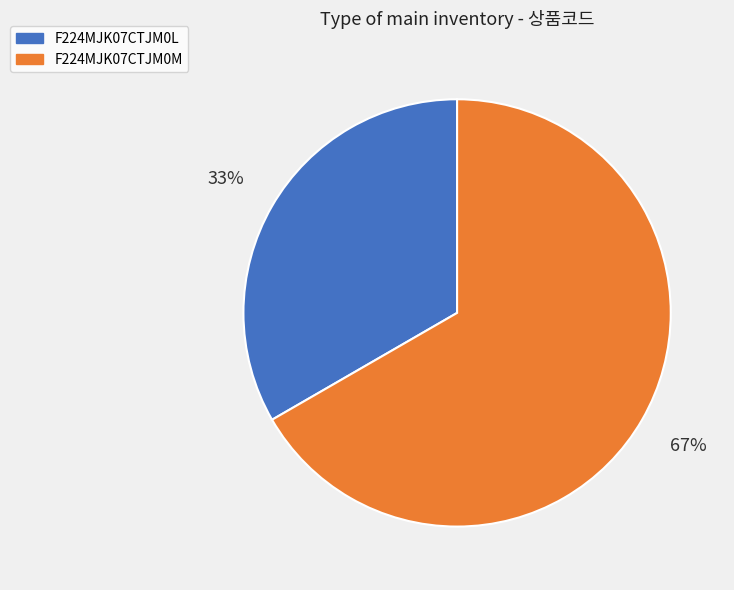

What is the ratio of the value at F224MJK07CTJM0M to the value at F224MJK07CTJM0L?

2.0